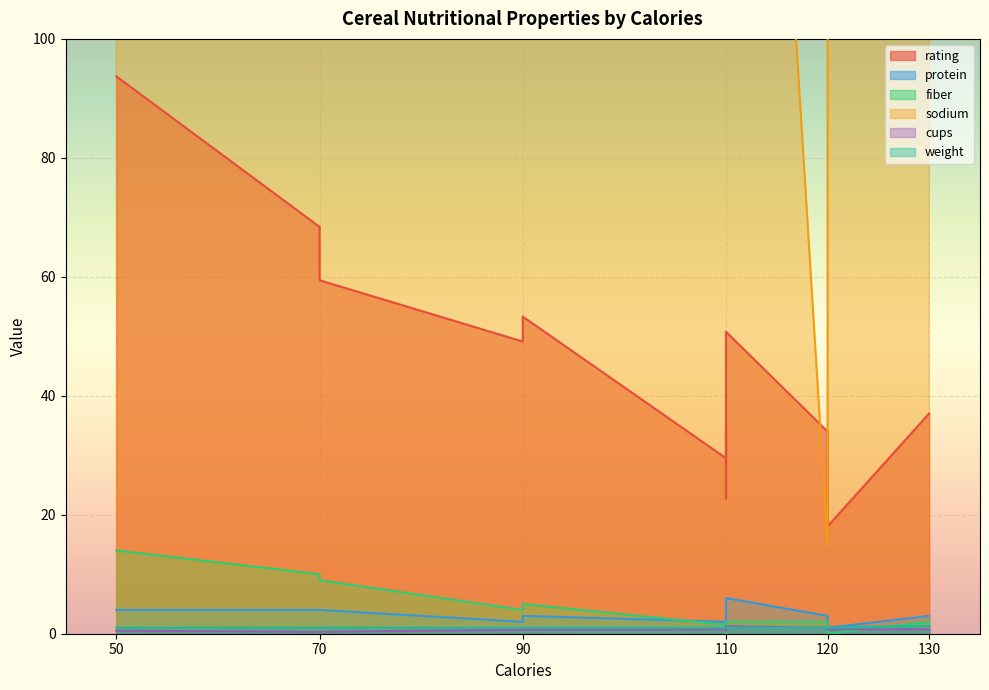

What is the total value across all series at 110?

239.1